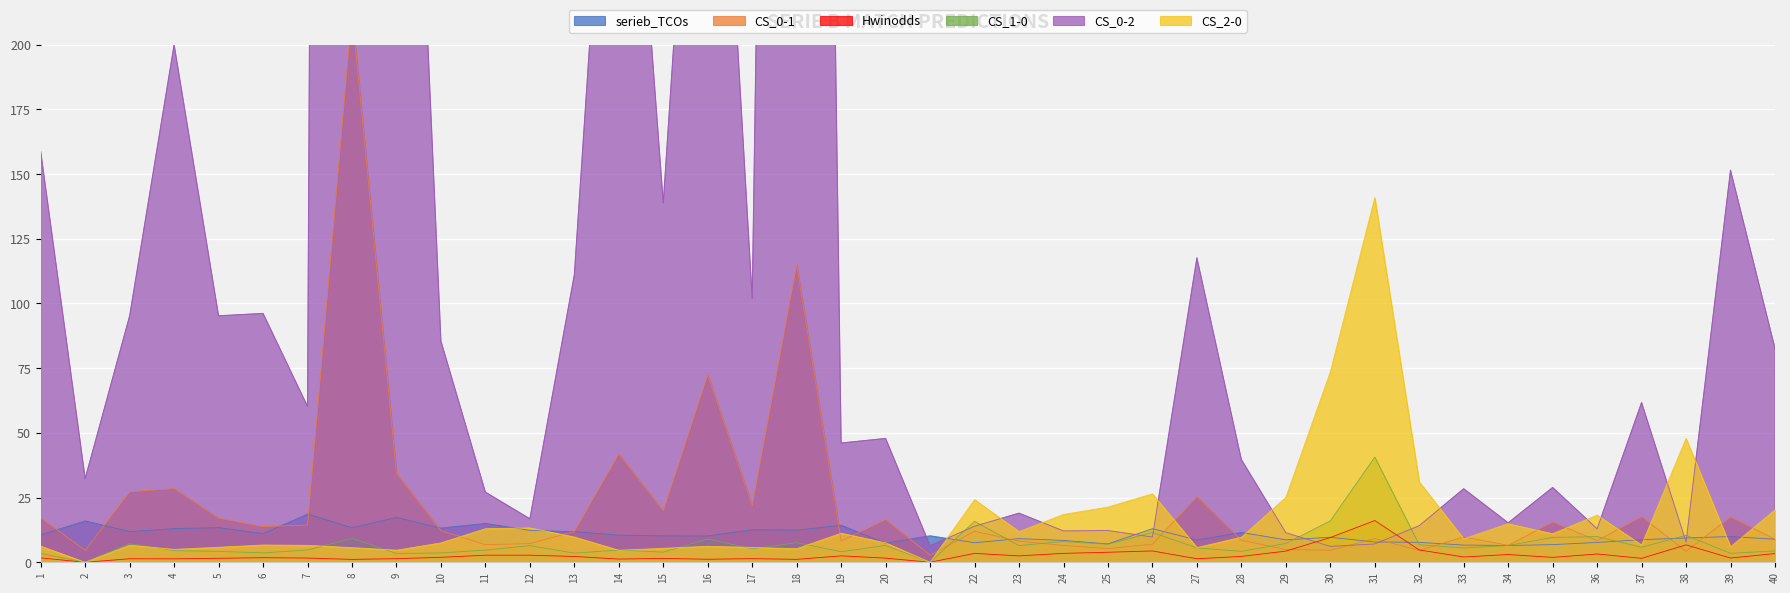

Between 33 and 36, which is larger?

36